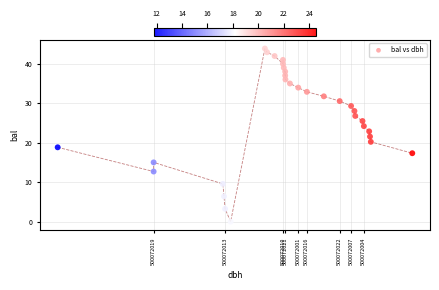

What is the range of Y values (max minus min)?

43.9